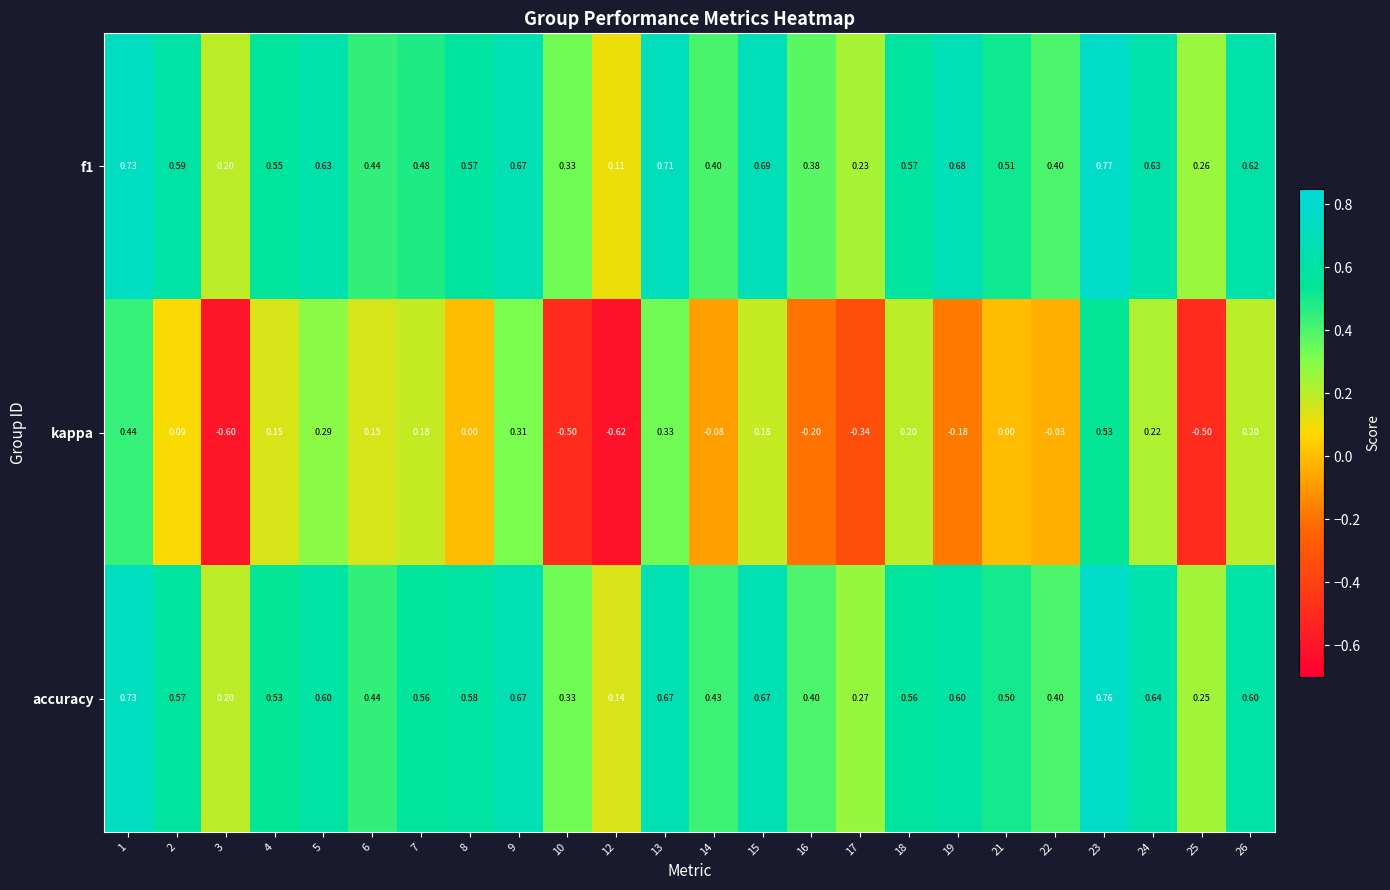

Which series has the largest range (max minus min)?

kappa